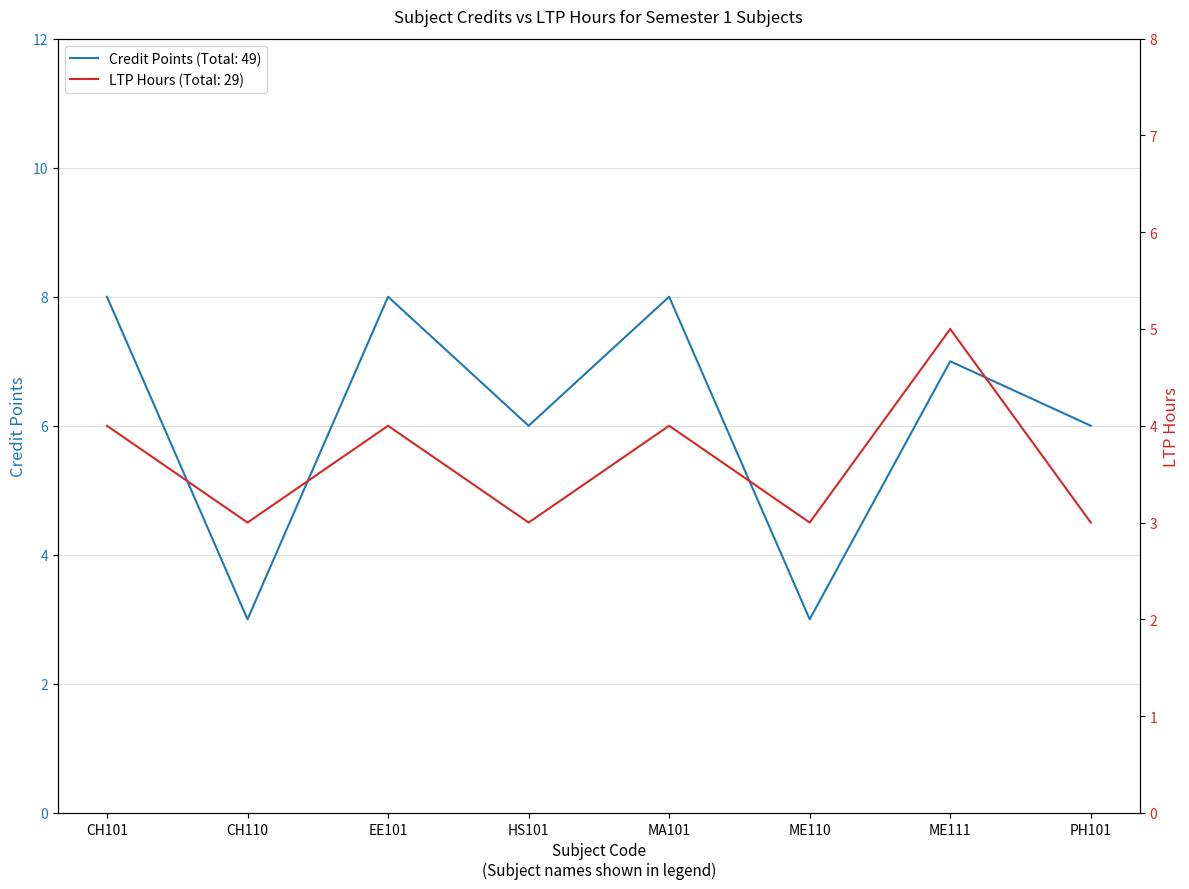

True or false: LTP Hours and Credit cross at least once.

False